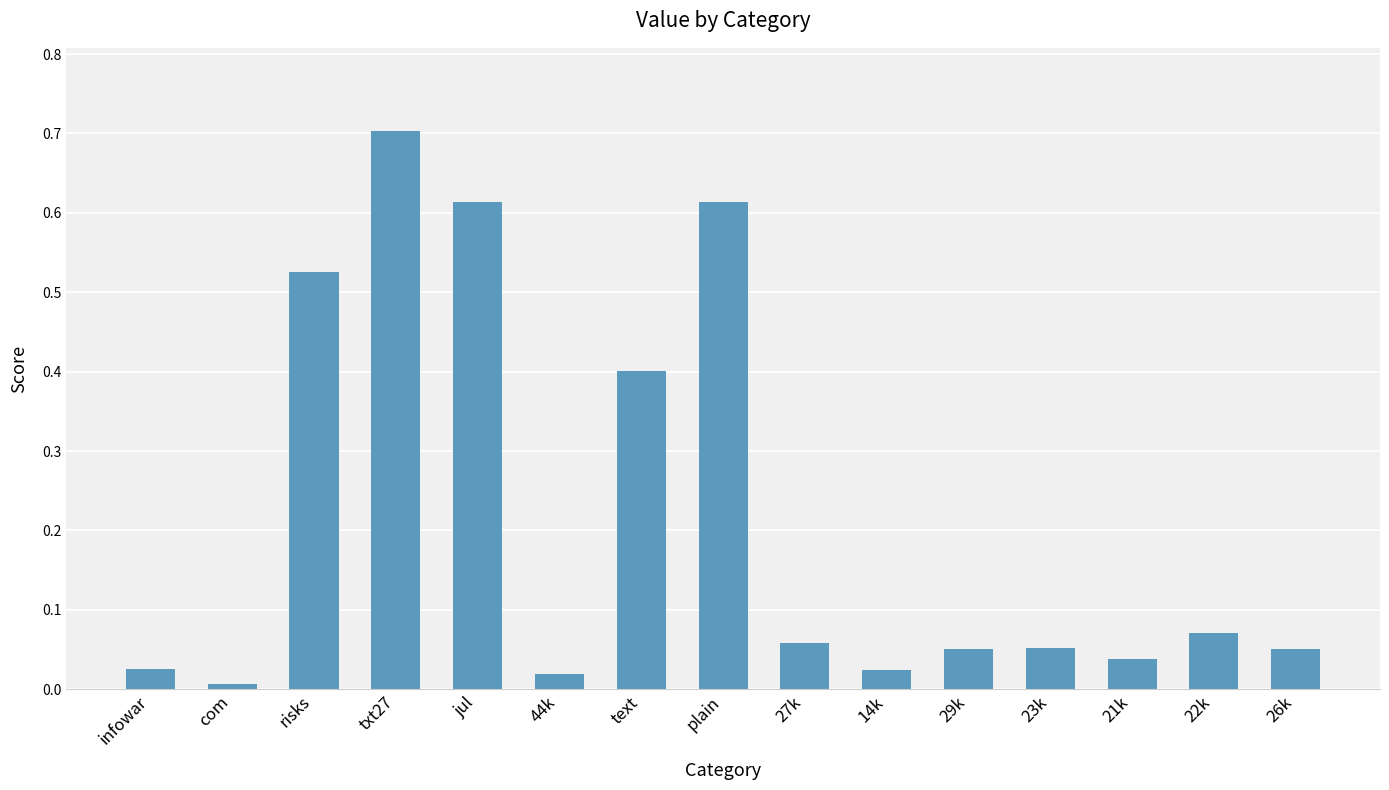

At which category does the chart reach its minimum across all series?

com